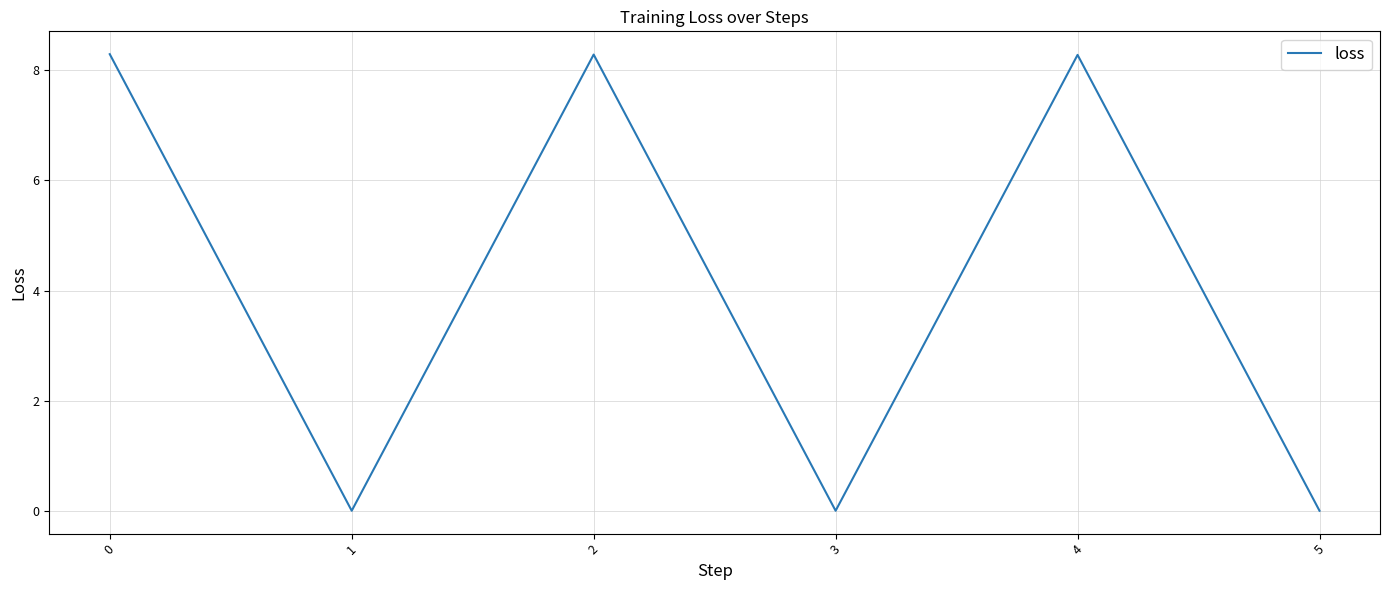

Approximately how many times larger is the value at 4 compared to 2?

1.0